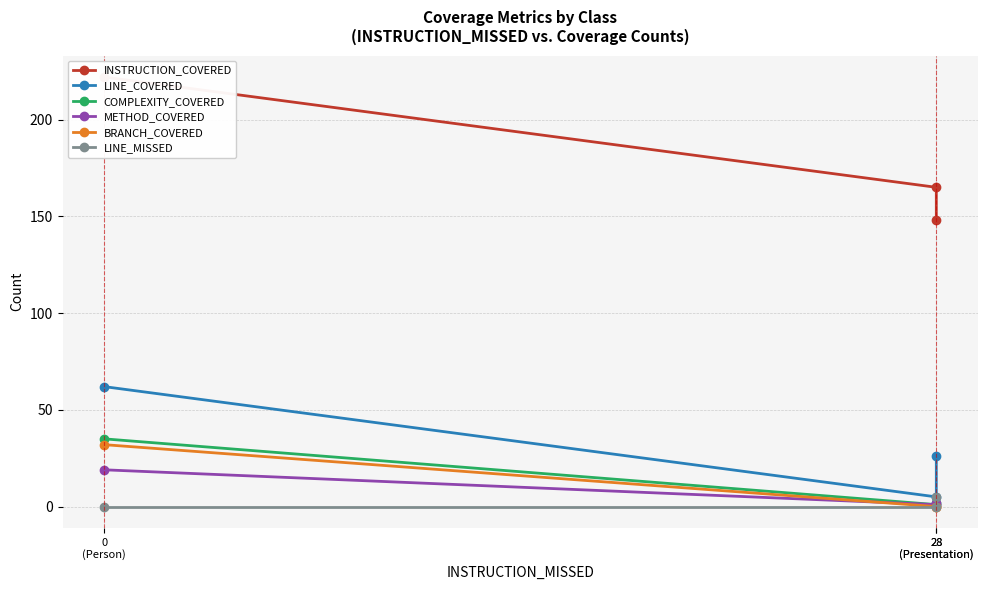

What is the sum of all COMPLEXITY_COVERED values?

38